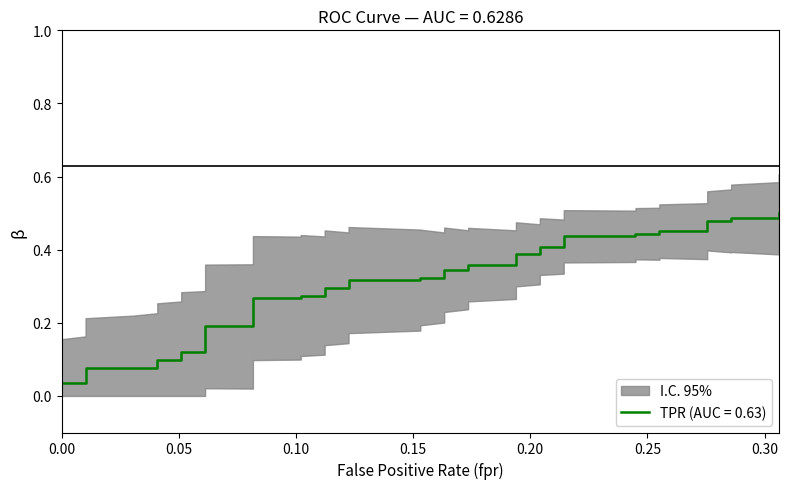

What is the sum of all values?

12.2